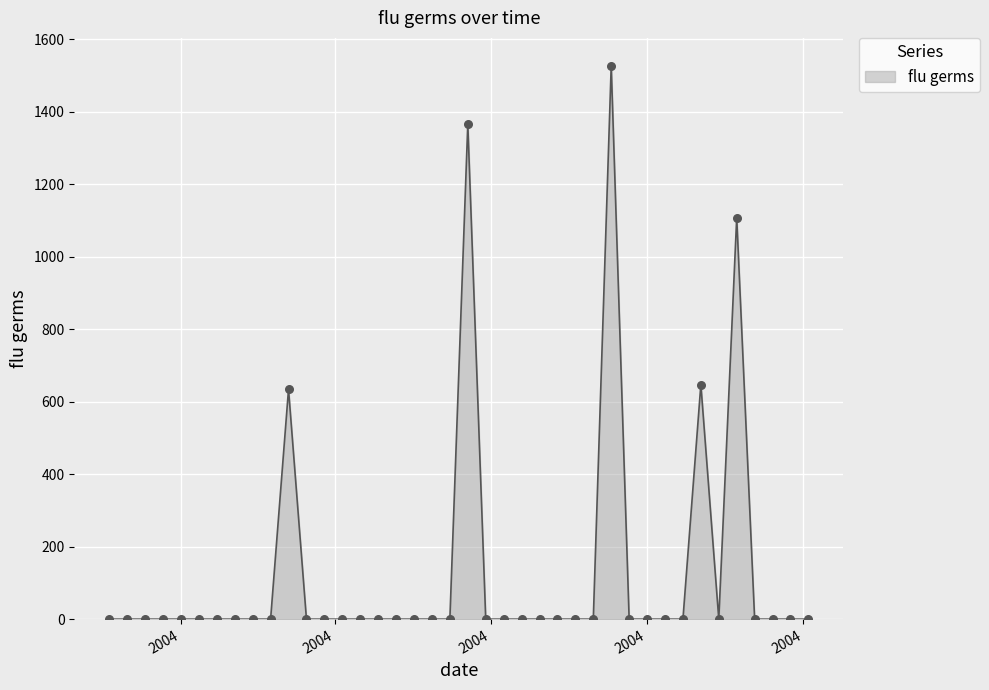

What is the maximum value shown in the chart?

1527.7